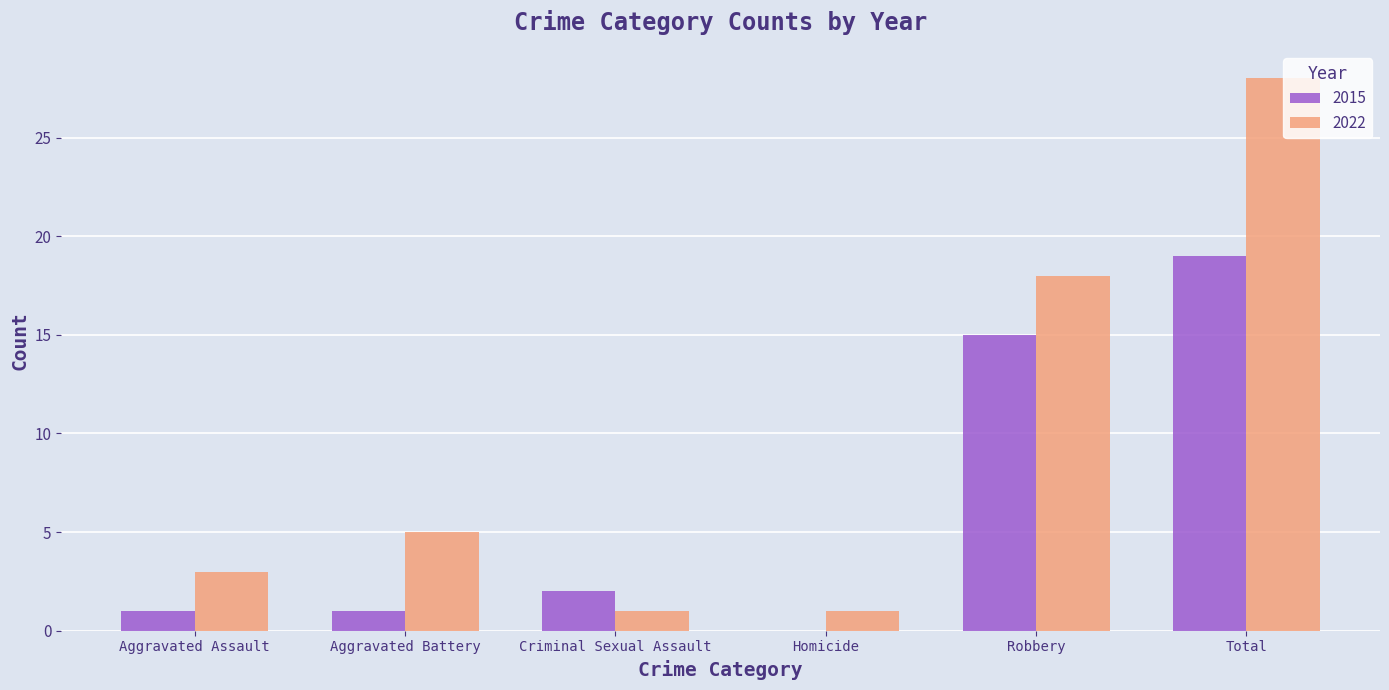

How many data points does each series have?

6